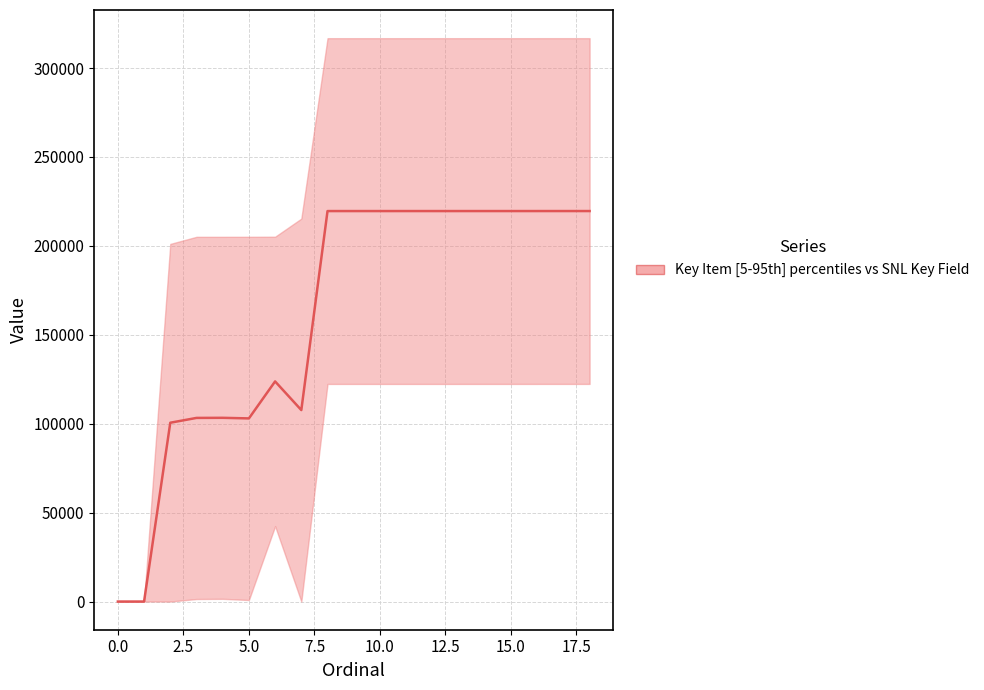

Reading right to left, what are all the values shown in this chart?

Key Item: 122383	122382	122380	122379	122378	122376	122375	122377	122374	122373	122372	1	42418	855	1534	1425	0	8	0
SNL Key Field: 316825	316824	316822	316821	316820	316818	316817	316819	316816	316815	316814	215358	205175	205130	205113	205112	201128	0	0